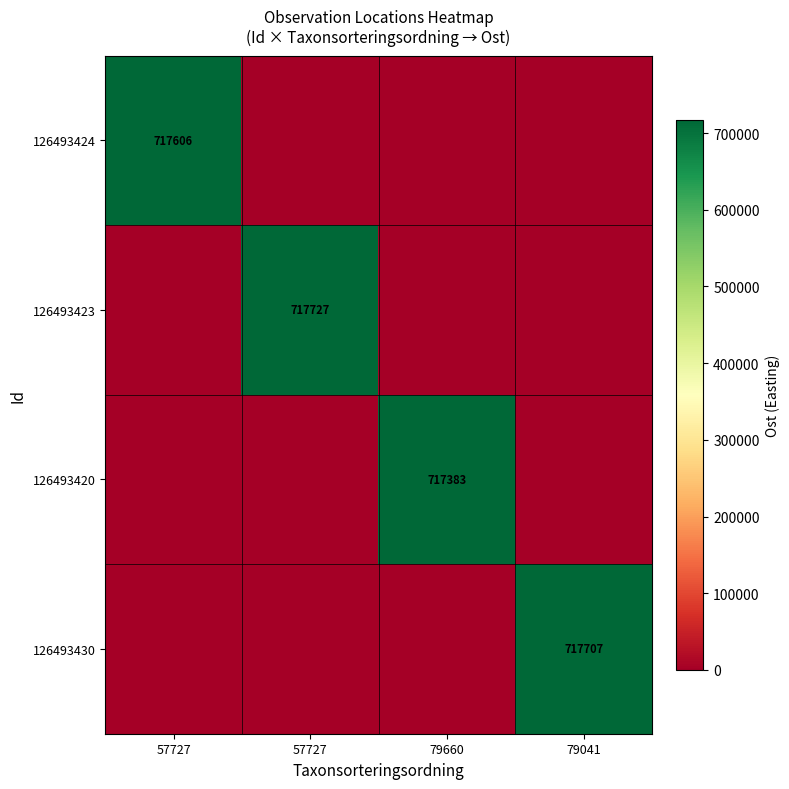

True or false: 126493424 has a value of 0 at 57727.

True